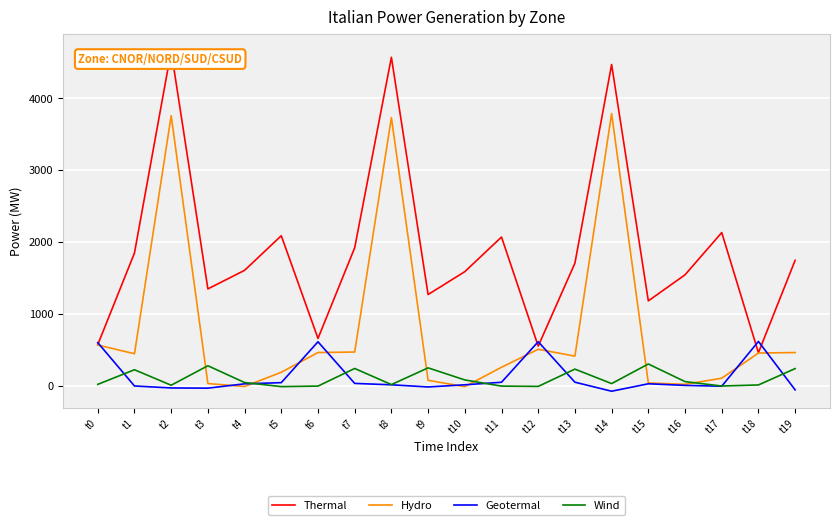

What is the difference between the second highest and minimum values in the Hydro series?

3771.8